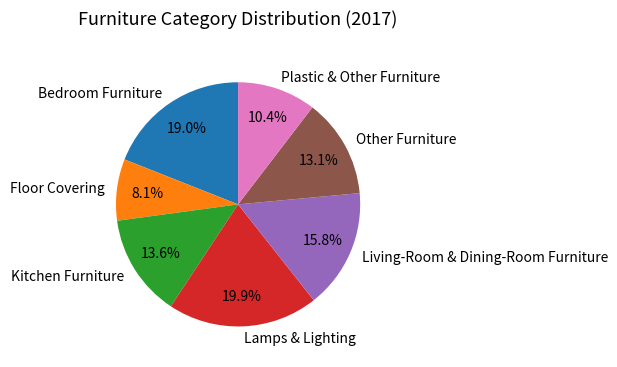

Is it true that Lamps & Lighting is 20% of the pie?

True